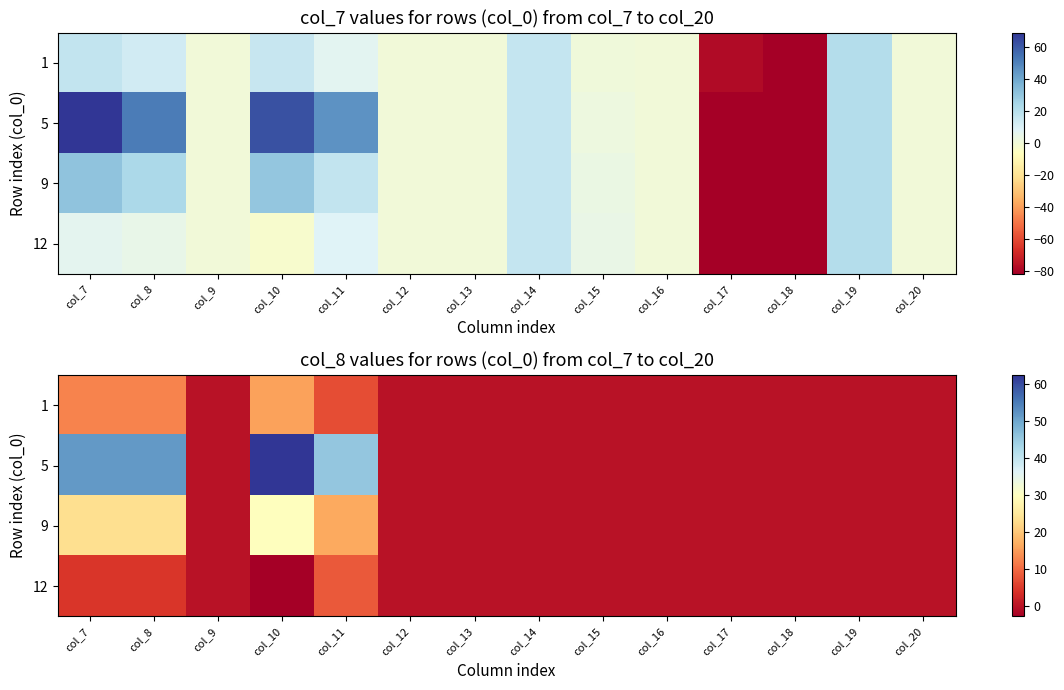

Rank the series at col_18 from highest to lowest value.

1, 5, 9, 12